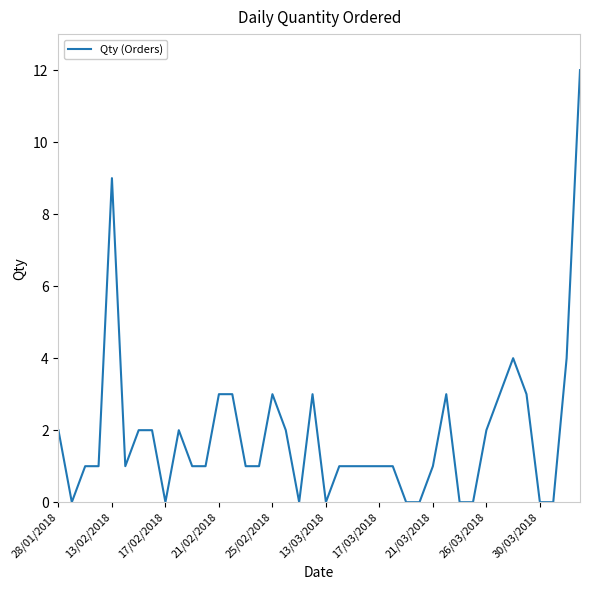

What is the greatest value displayed?

12